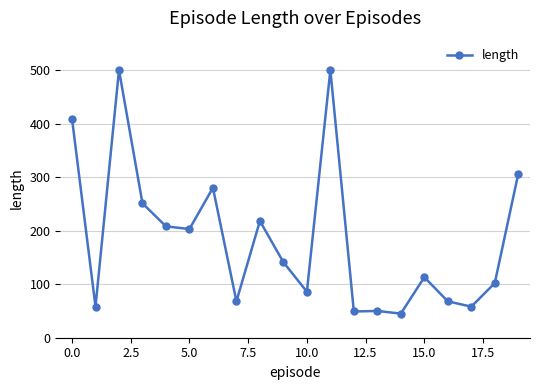

True or false: the data has more than 0 interior local peaks.

True